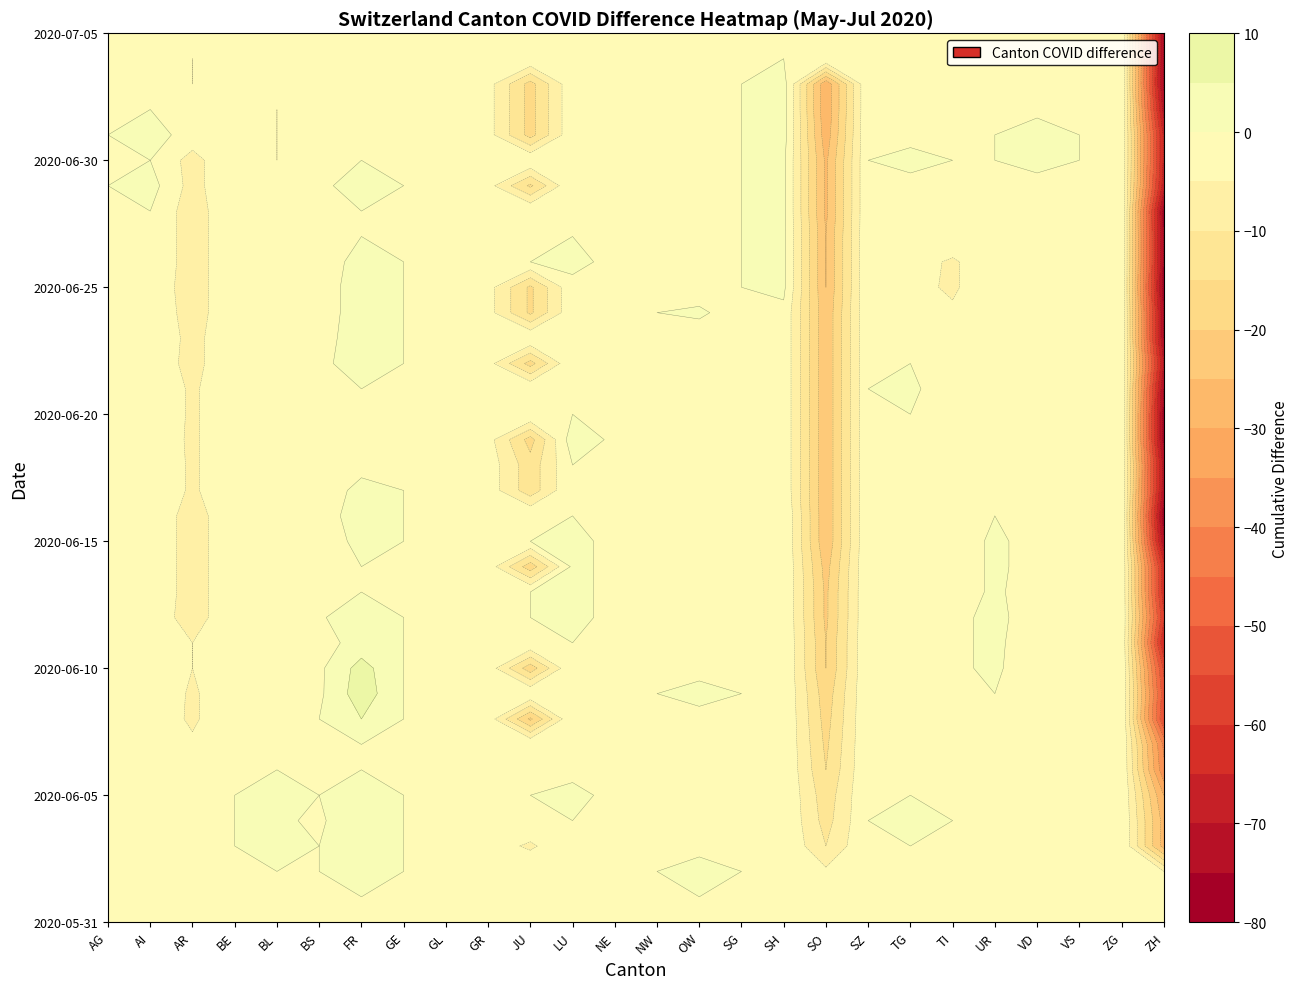

What value does the 2020-06-25 series have at 19?

-3